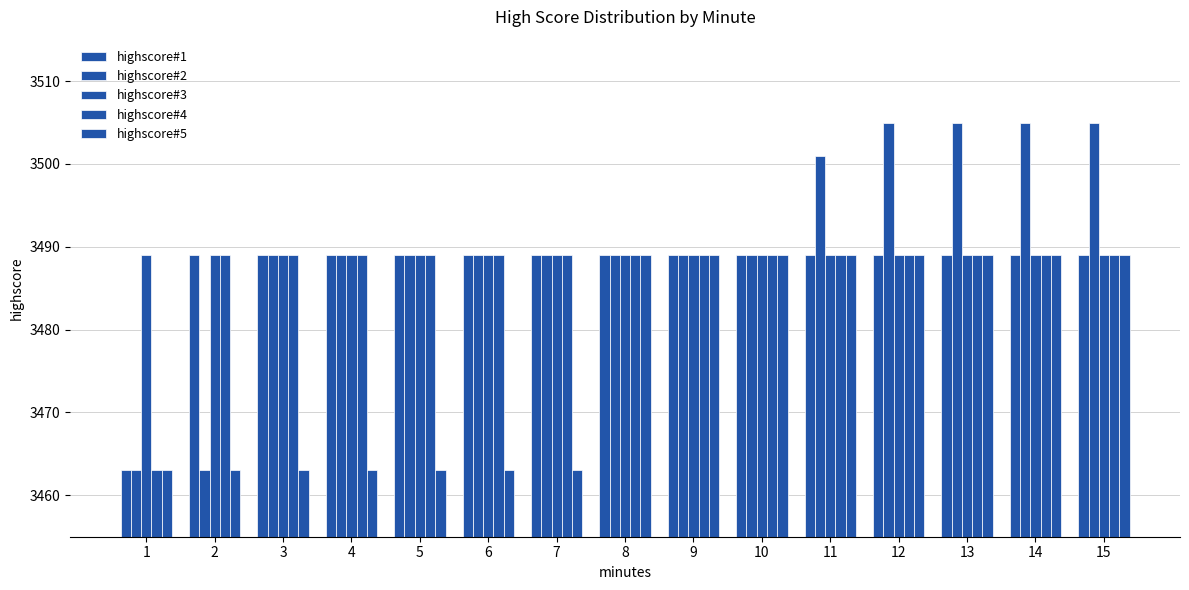

What is the value of the highscore#2 bar at the 15th from the left?

3505